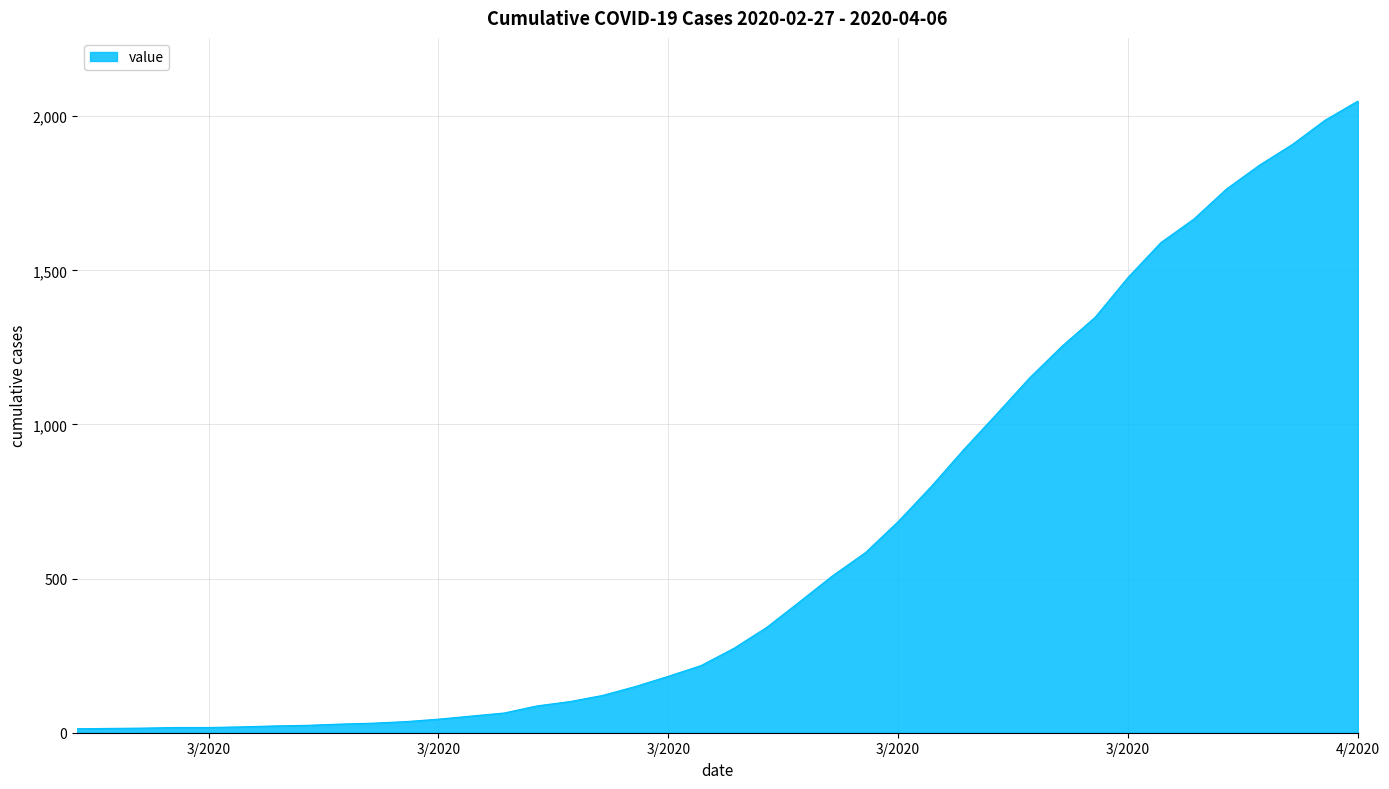

What is the difference between the maximum and minimum values?

2036